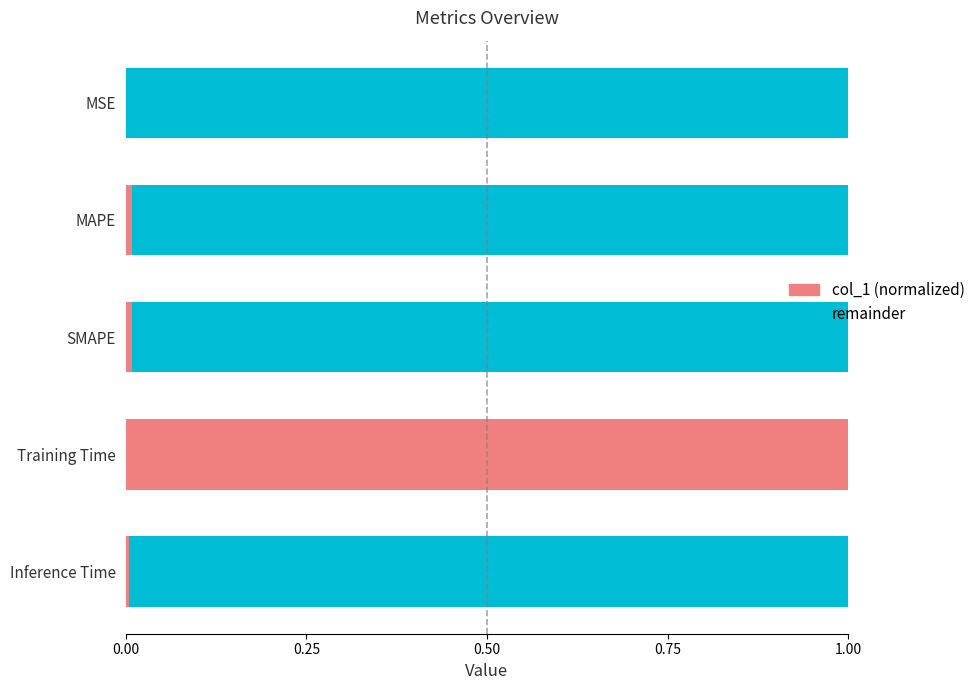

The value of col_1 (normalized) at Training Time is 1.4. True or false?

False